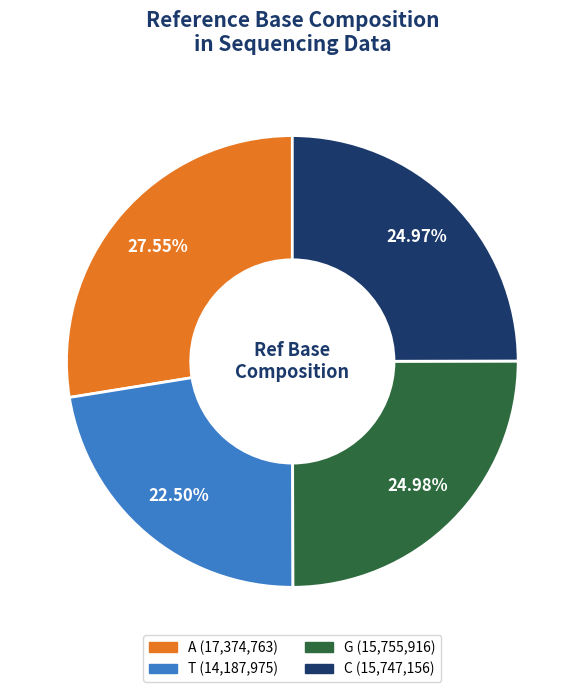

What percentage do A and G together represent?

52.5%